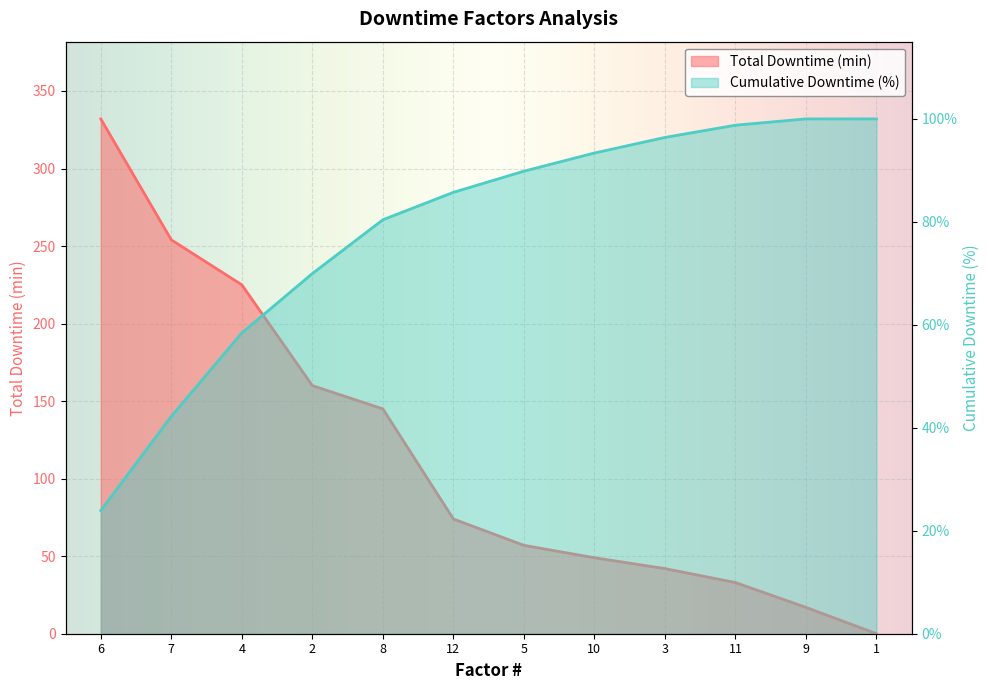

What is the sum of all Cumulative Downtime (%) values?

939.0